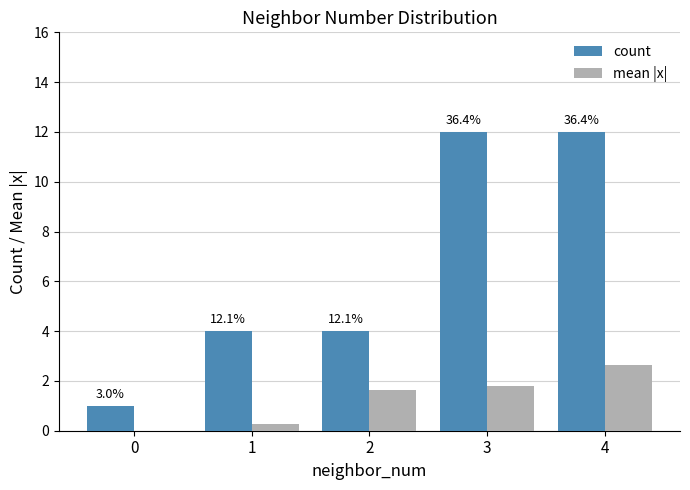

Are the bars grouped side by side (vs. stacked)?

Yes